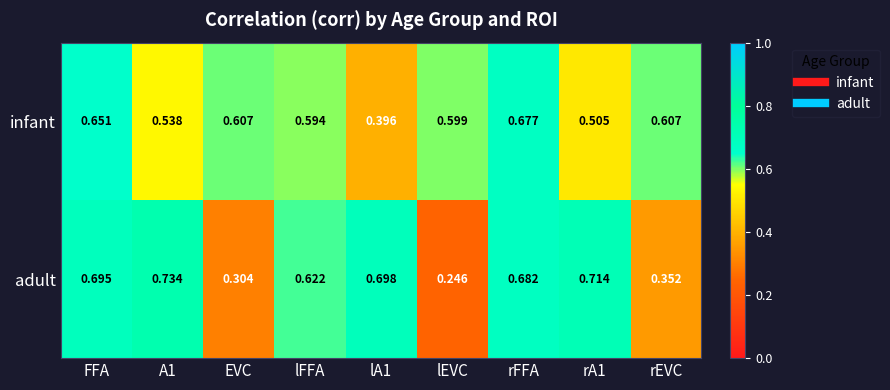

At which category is the sum across all series the highest?

rFFA